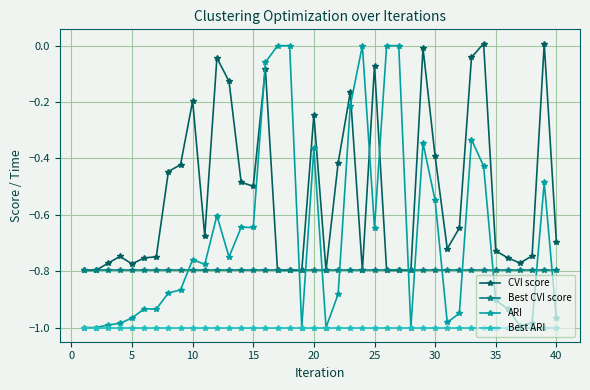

What is the sum of all CVI score values?

-21.1